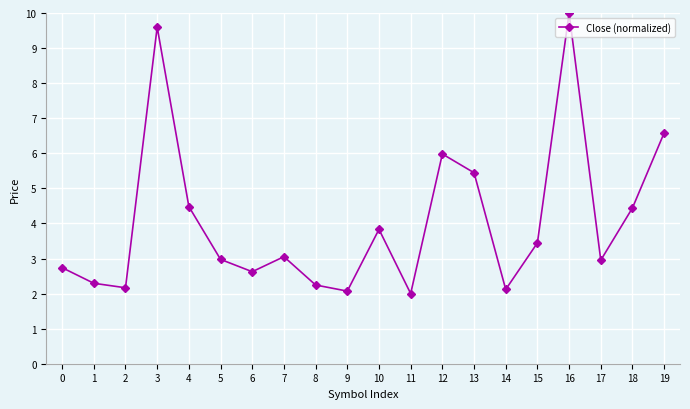

What is the approximate value at 16?

10.0